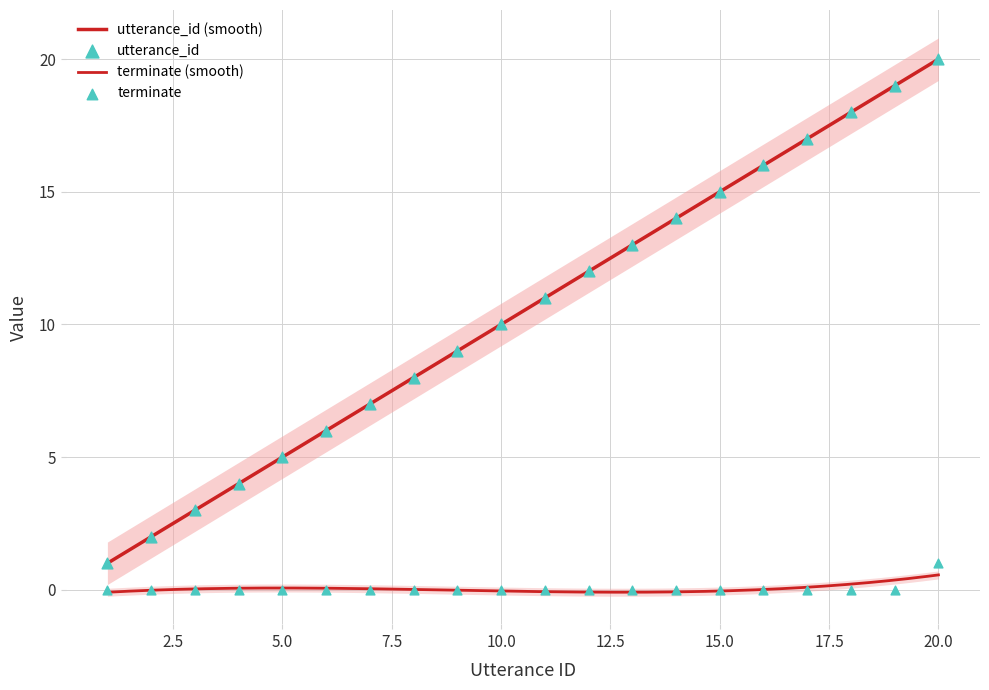

At how many categories does at least one series exceed 14?

6